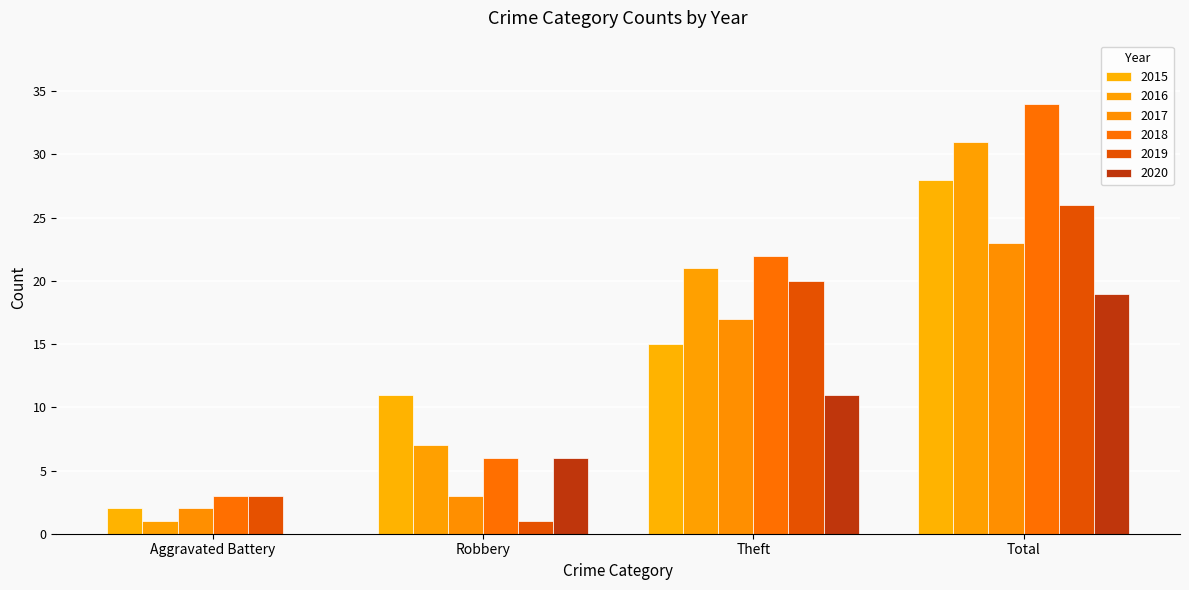

Are the bars grouped side by side (vs. stacked)?

Yes